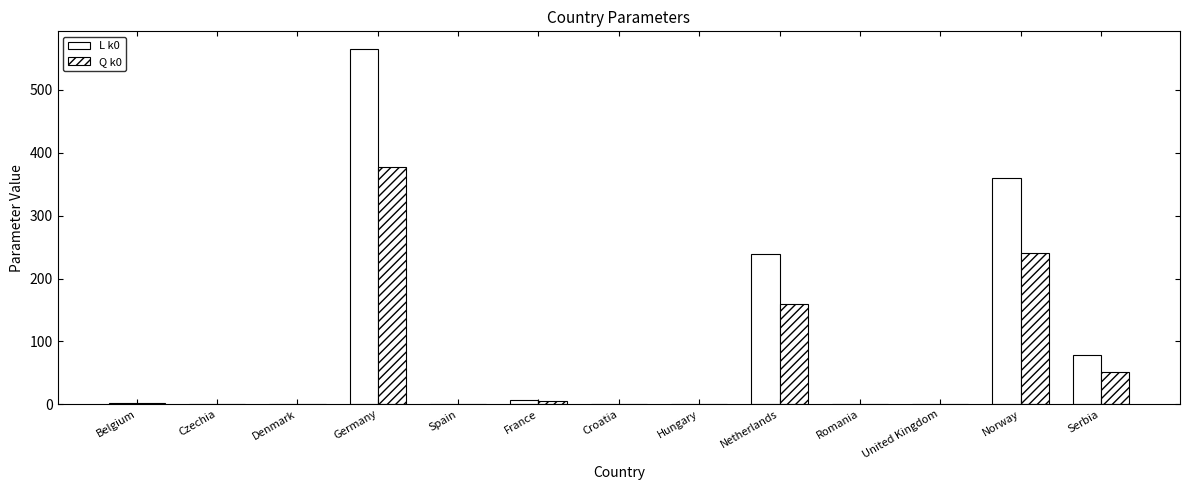

How many series are shown in this chart?

2